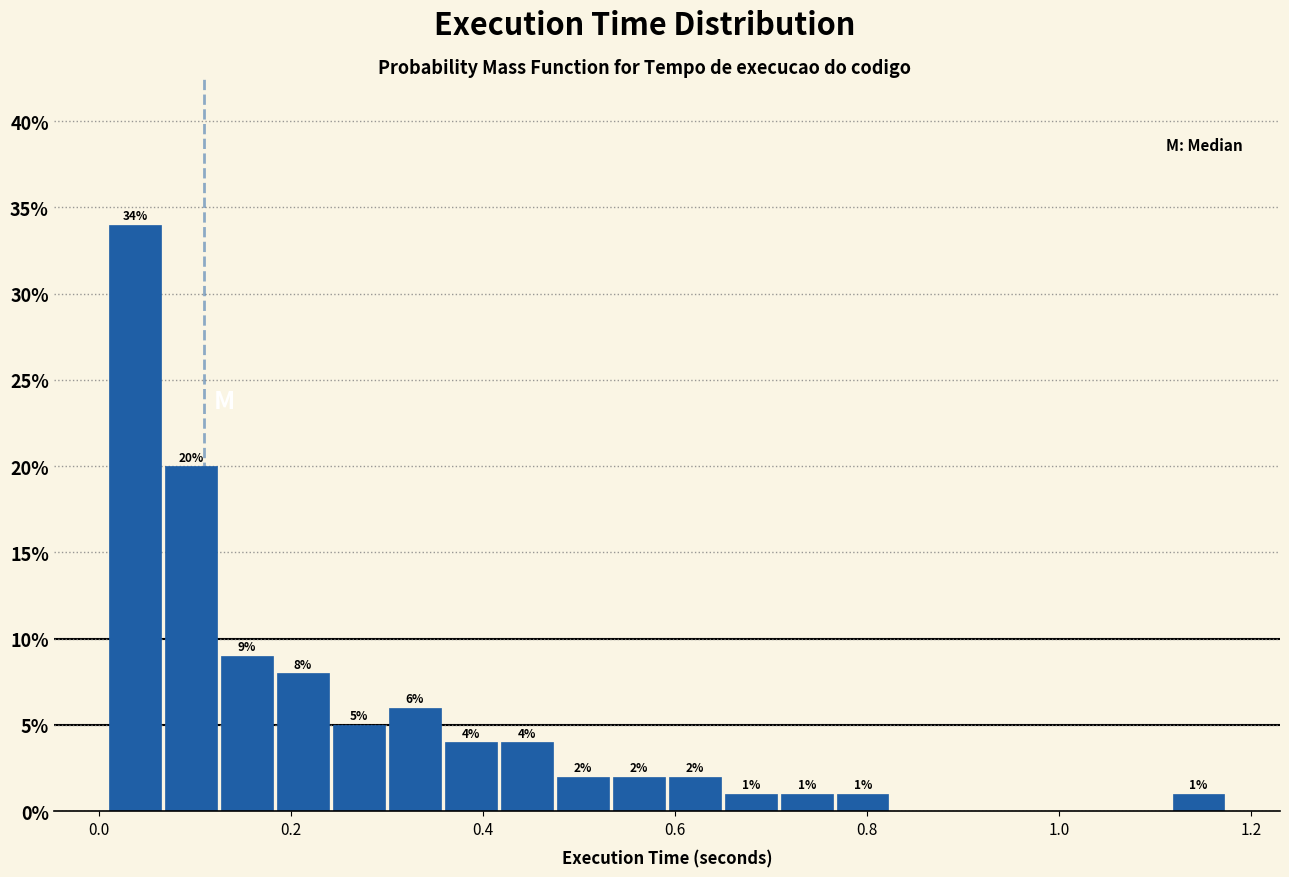

Read against the x-axis, roughly where is the centre of the tallest bar?

0.04